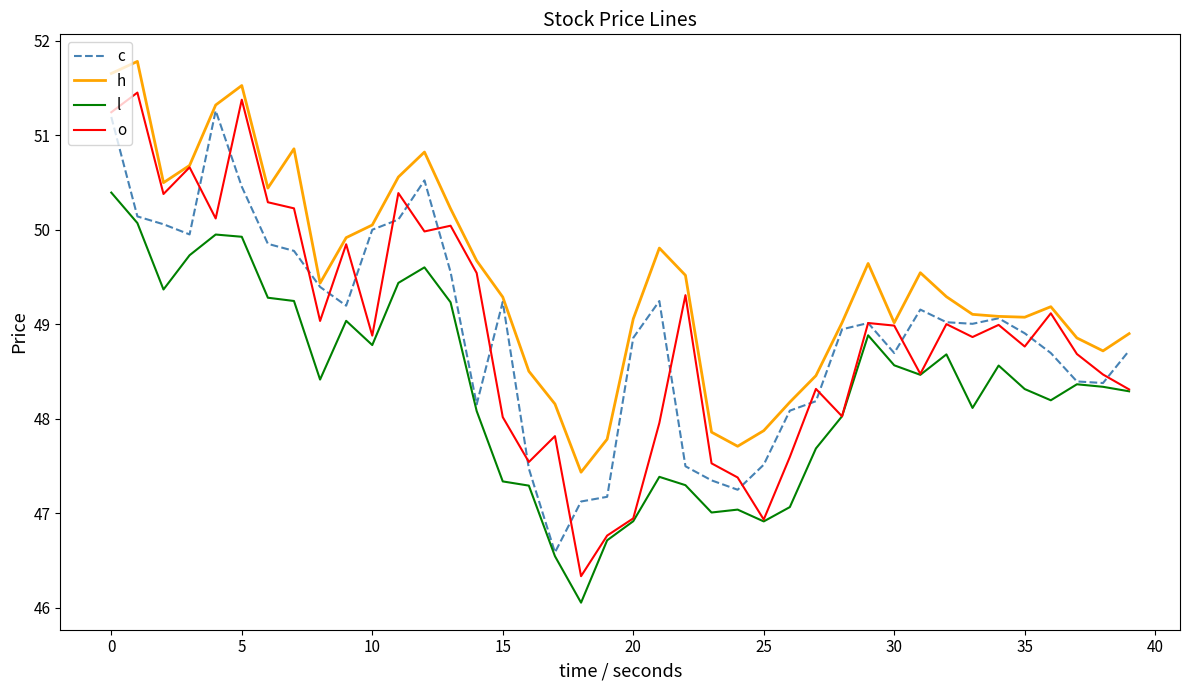

What is the maximum value shown in the chart?

51.8